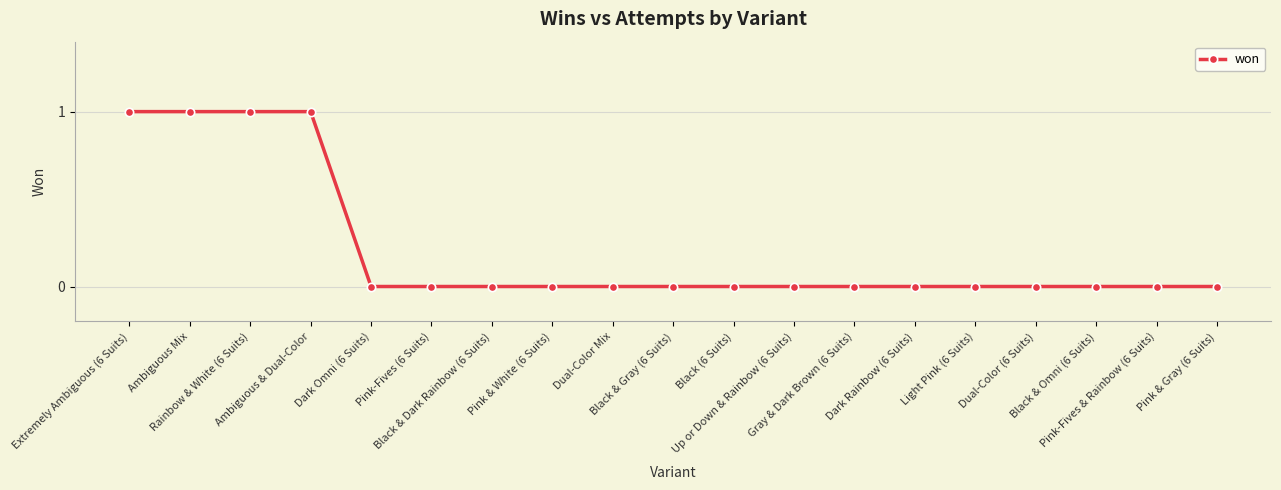

How many data points does each series have?

19